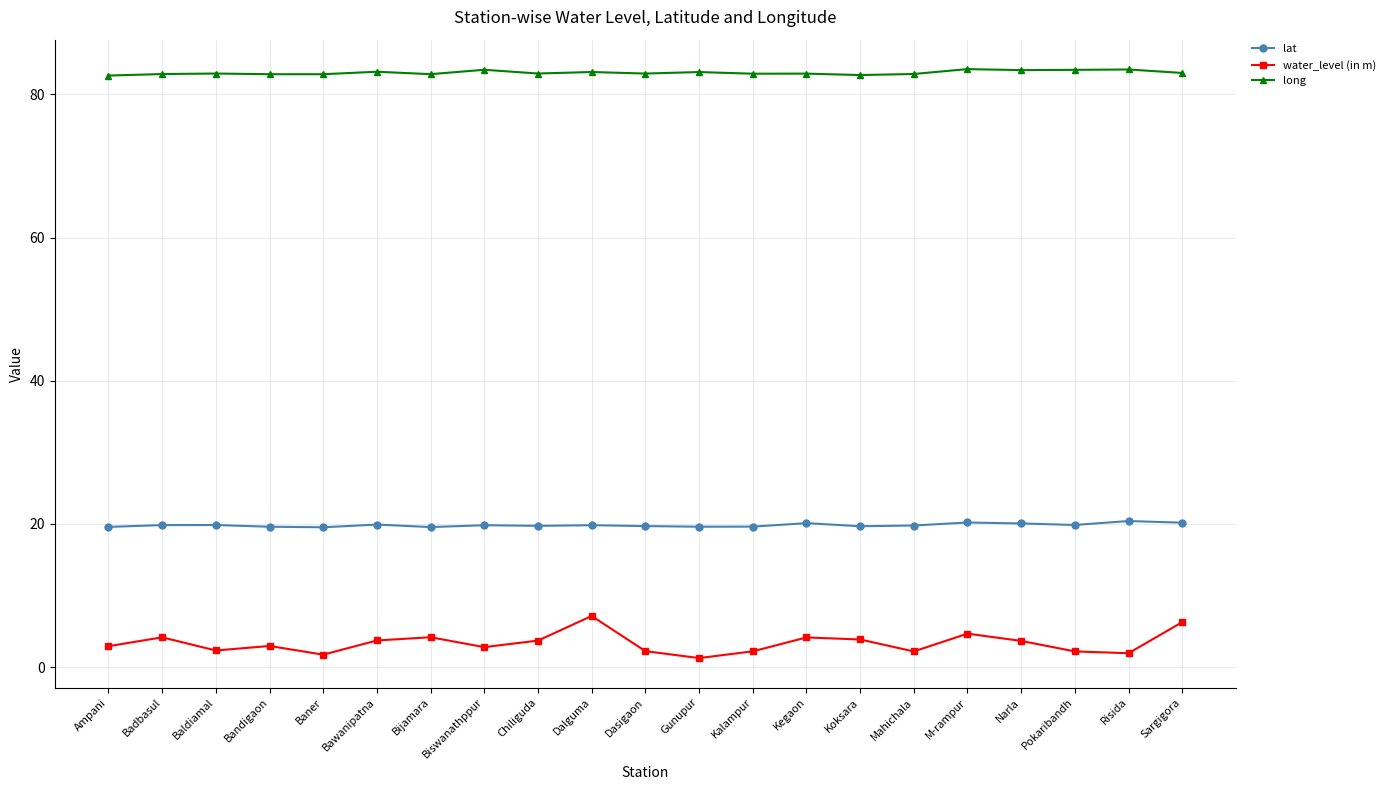

What is the total value across all series at Badbasul?

106.8